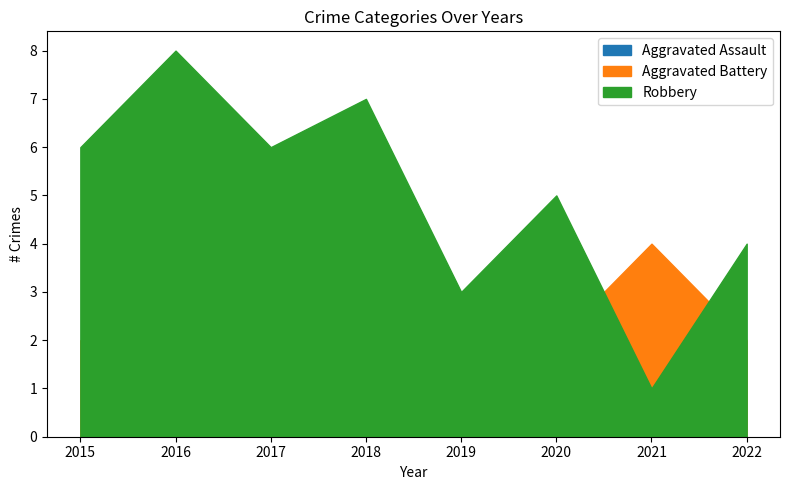

Between 2015 and 2019, which series saw the biggest shift?

Robbery